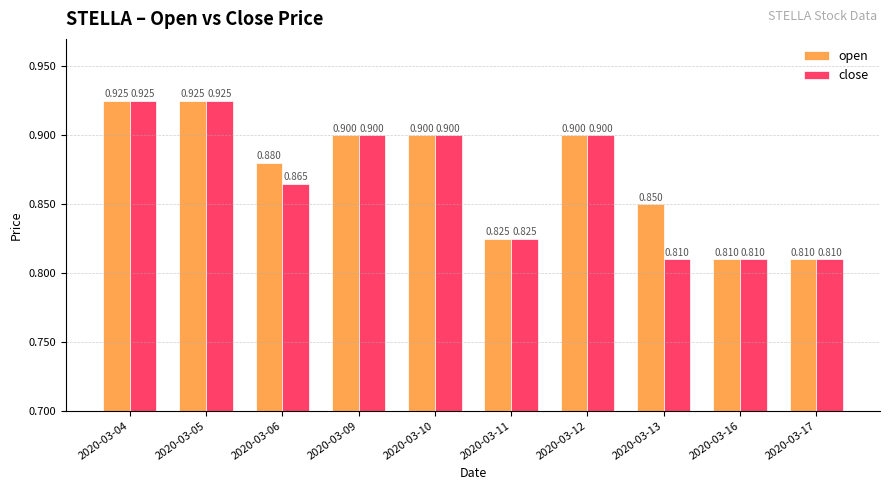

List the series in order of their overall mean, lowest first.

close, open